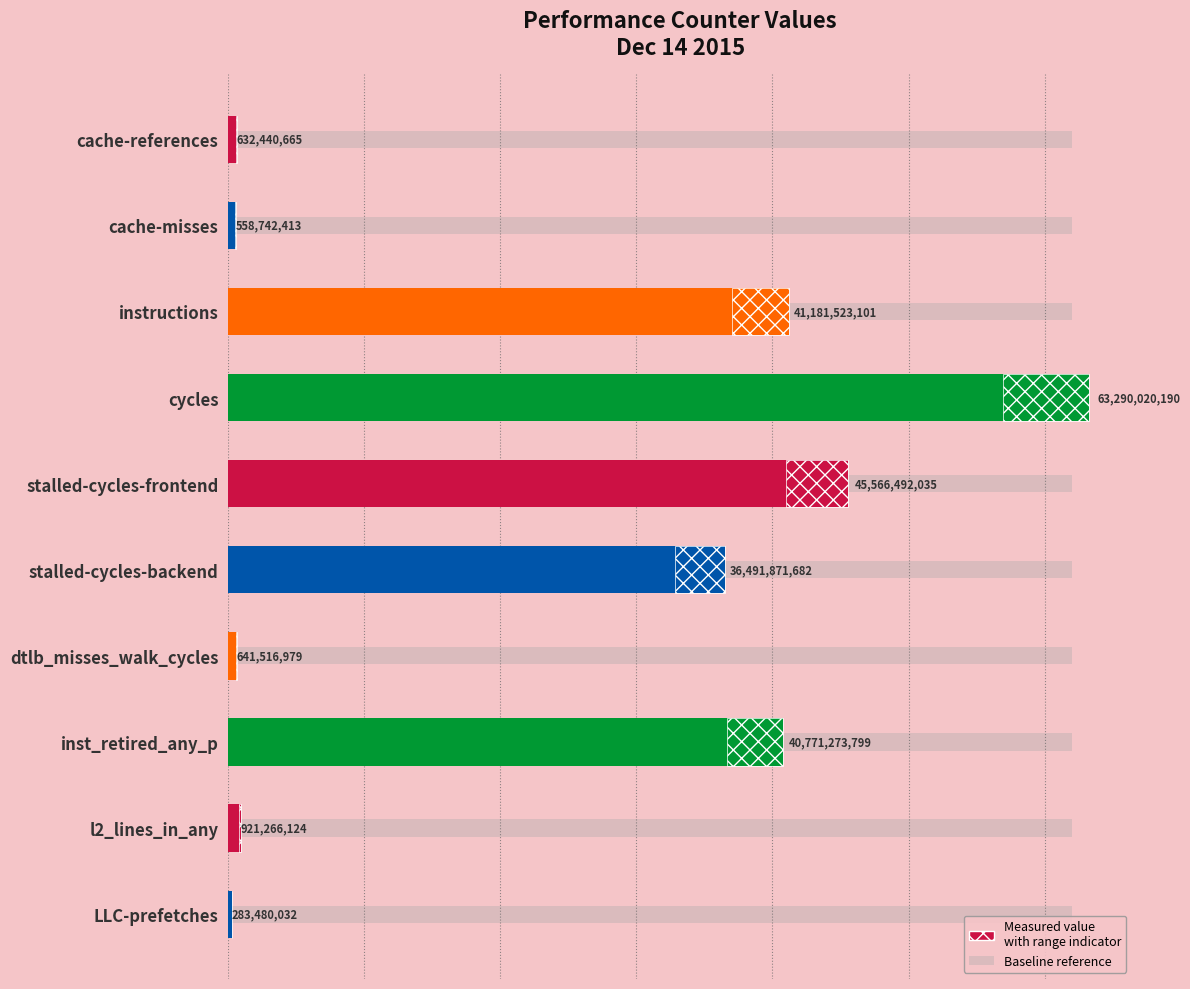

What is the difference between the maximum and second lowest values?

62731277777